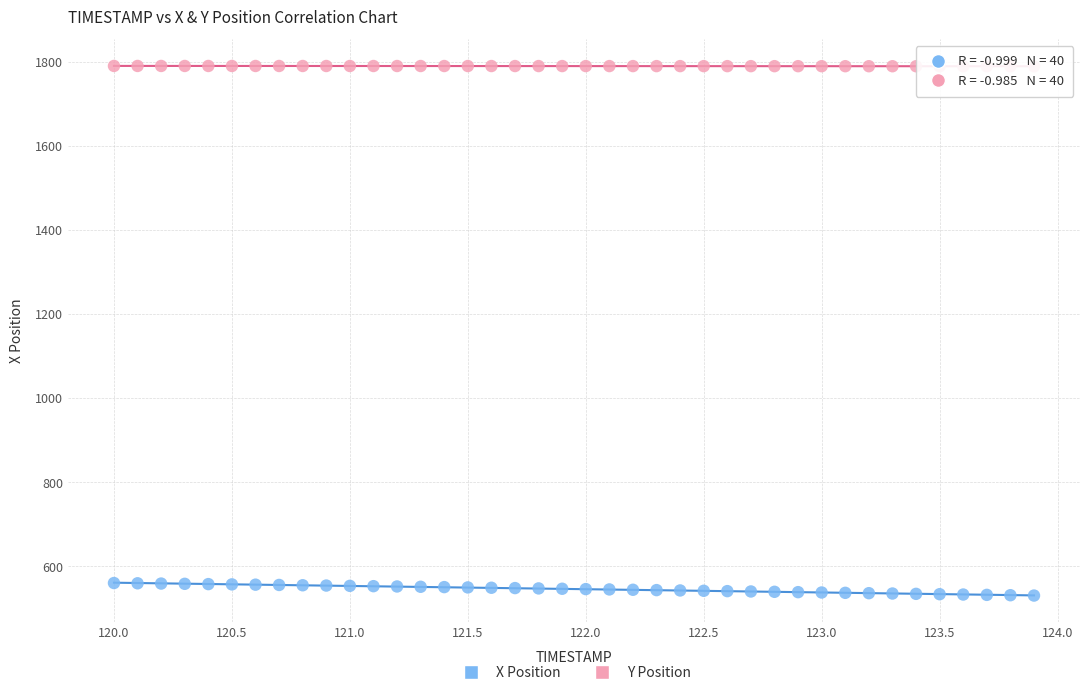

Which series contains the lowest Y value?

X Position